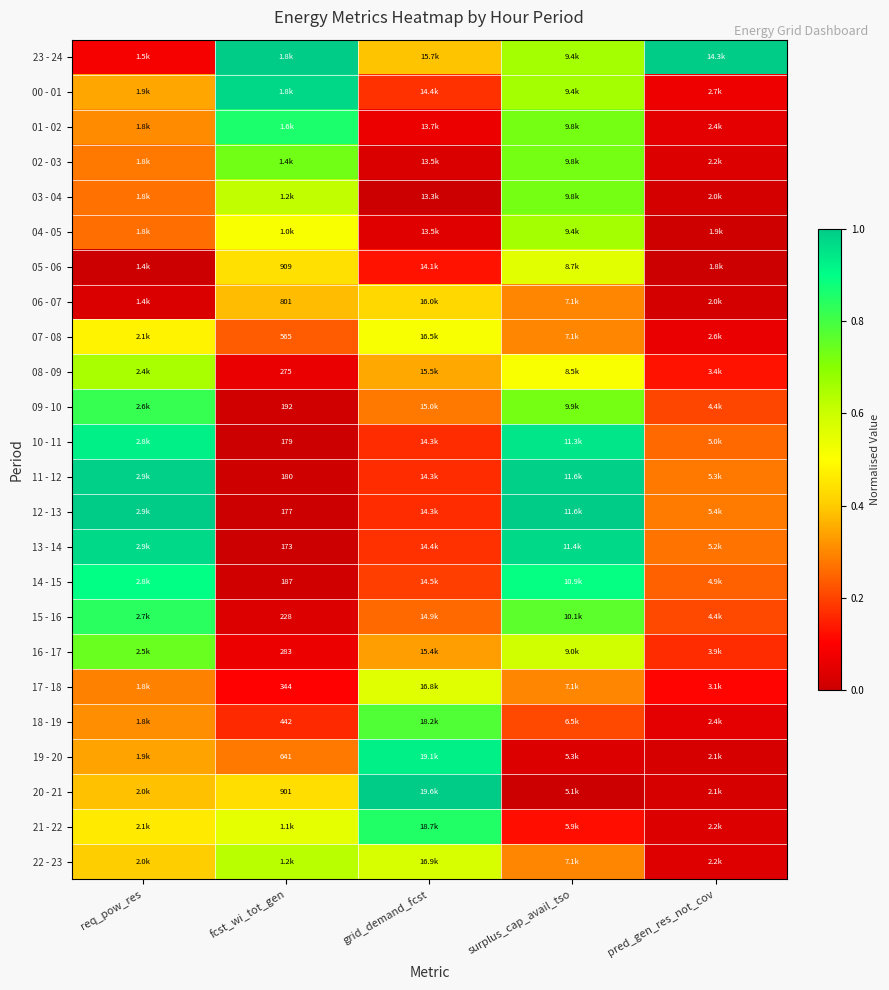

At how many categories does at least one series exceed 0?

5